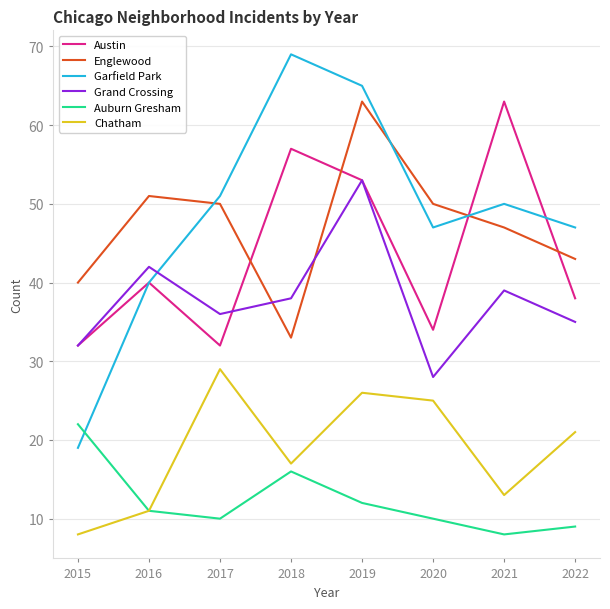

Reading left to right, extract all data points from this chart.

Austin: 2015=32	2016=40	2017=32	2018=57	2019=53	2020=34	2021=63	2022=38
Englewood: 2015=40	2016=51	2017=50	2018=33	2019=63	2020=50	2021=47	2022=43
Garfield Park: 2015=19	2016=40	2017=51	2018=69	2019=65	2020=47	2021=50	2022=47
Grand Crossing: 2015=32	2016=42	2017=36	2018=38	2019=53	2020=28	2021=39	2022=35
Auburn Gresham: 2015=22	2016=11	2017=10	2018=16	2019=12	2020=10	2021=8	2022=9
Chatham: 2015=8	2016=11	2017=29	2018=17	2019=26	2020=25	2021=13	2022=21